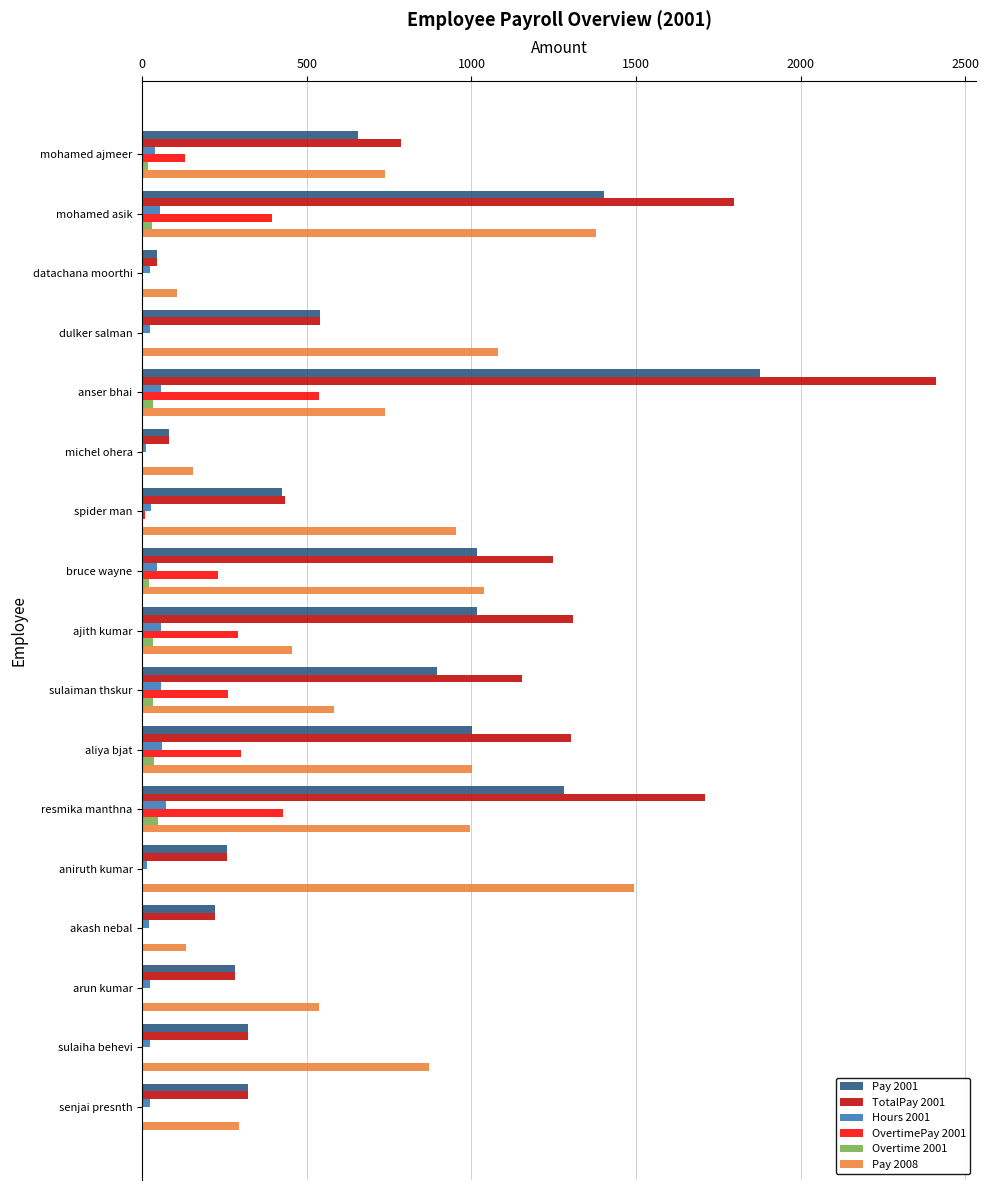

Which series has the largest range (max minus min)?

TotalPay 2001